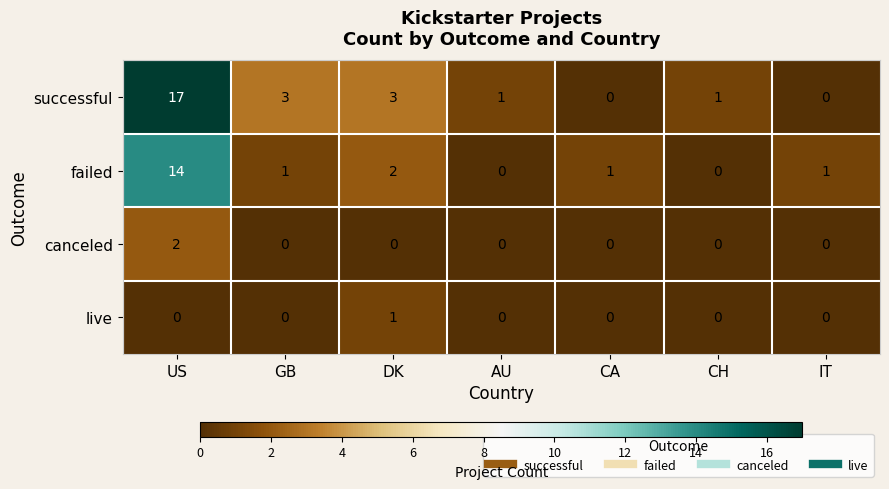

Is it true that live equals -1 at US?

False